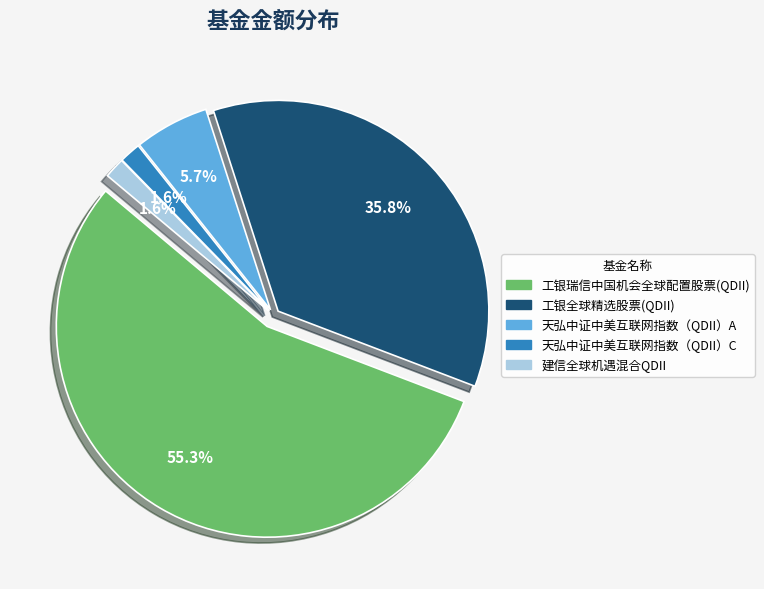

To the nearest percent, what is the difference between the largest and smallest slice percentages?

54%